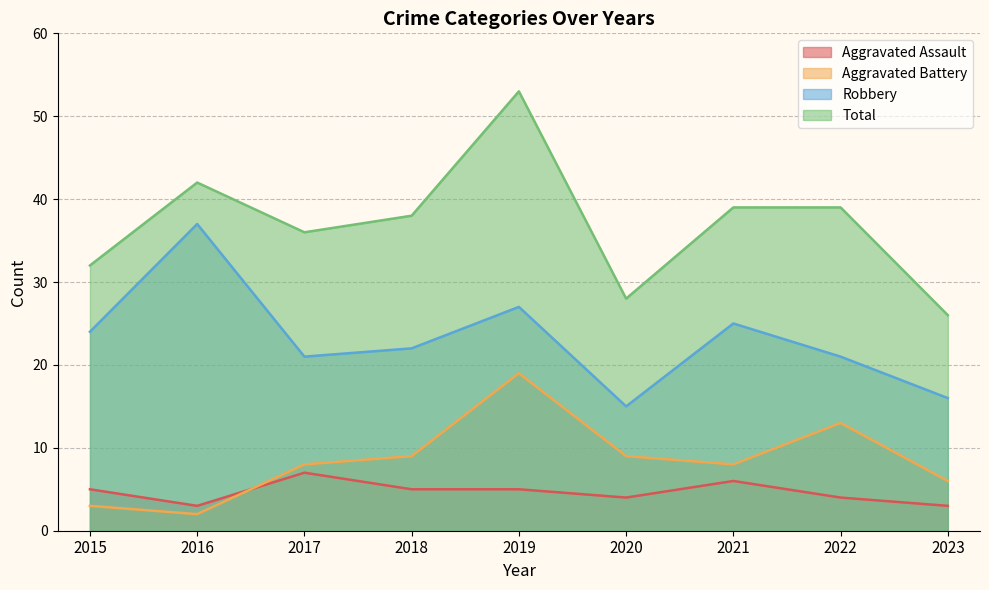

At which label does Aggravated Battery first exceed 8?

2018